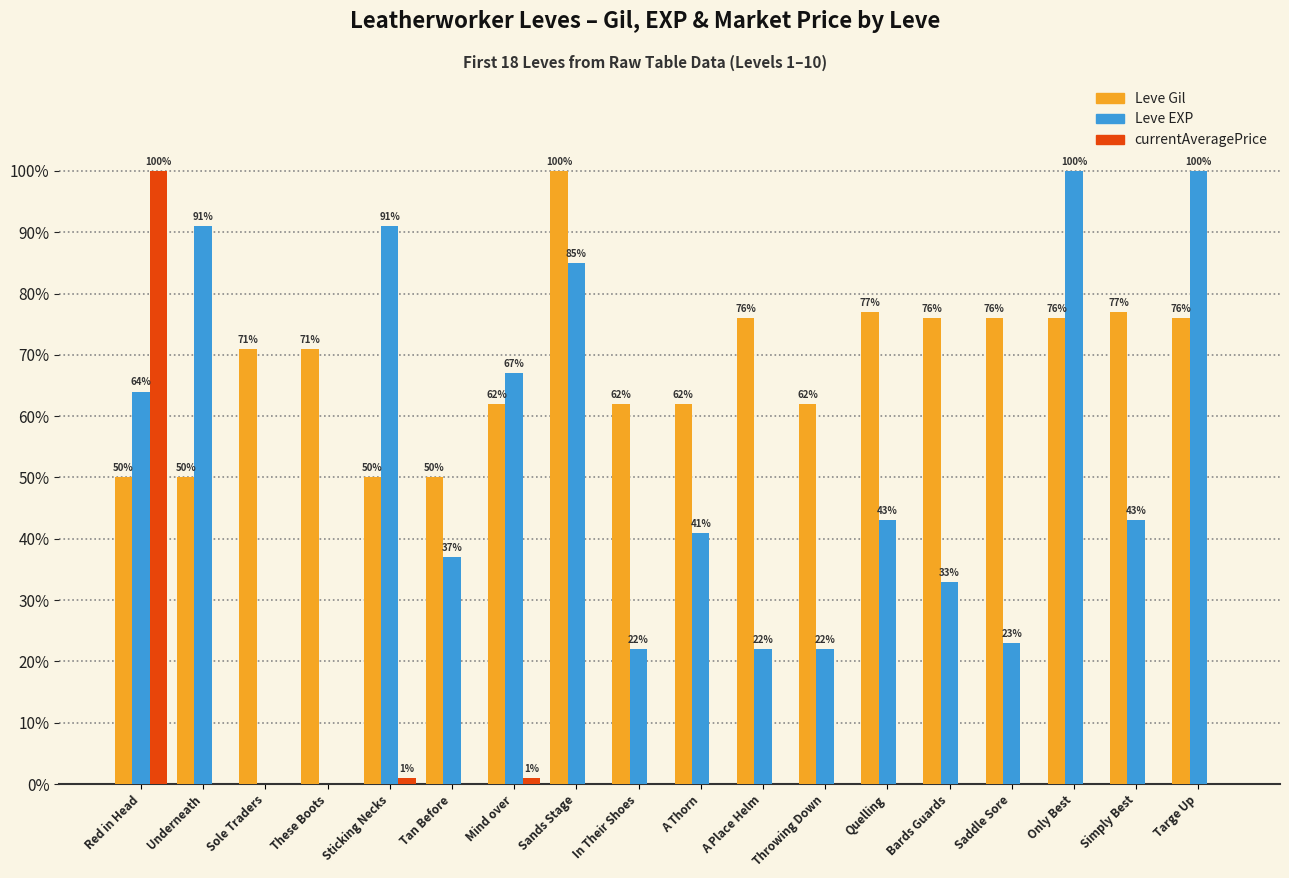

At which category is the sum across all series the highest?

Red in Head